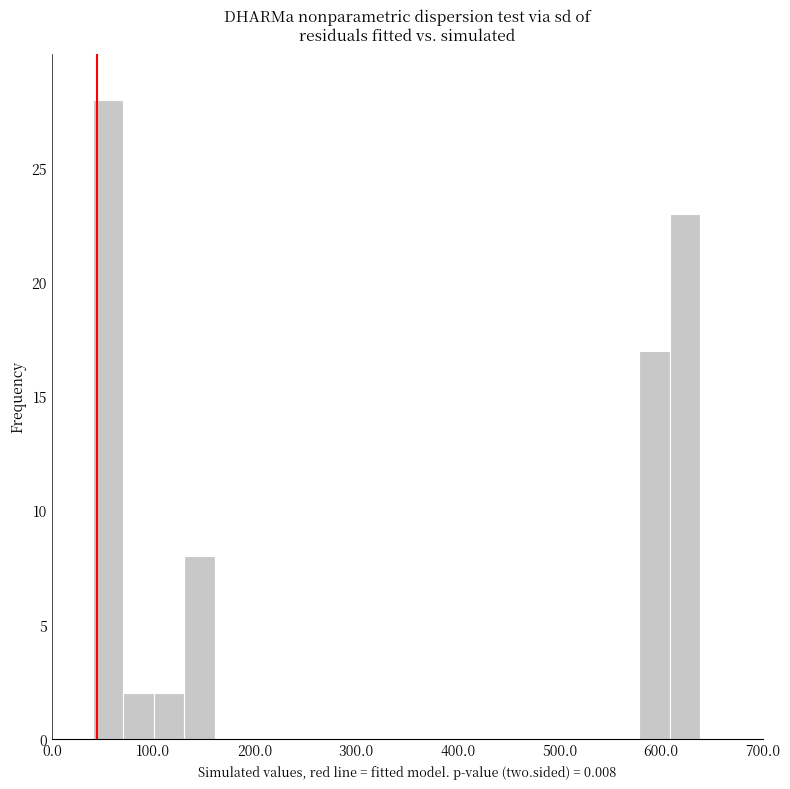

Read against the x-axis, roughly where is the centre of the tallest bar?

60